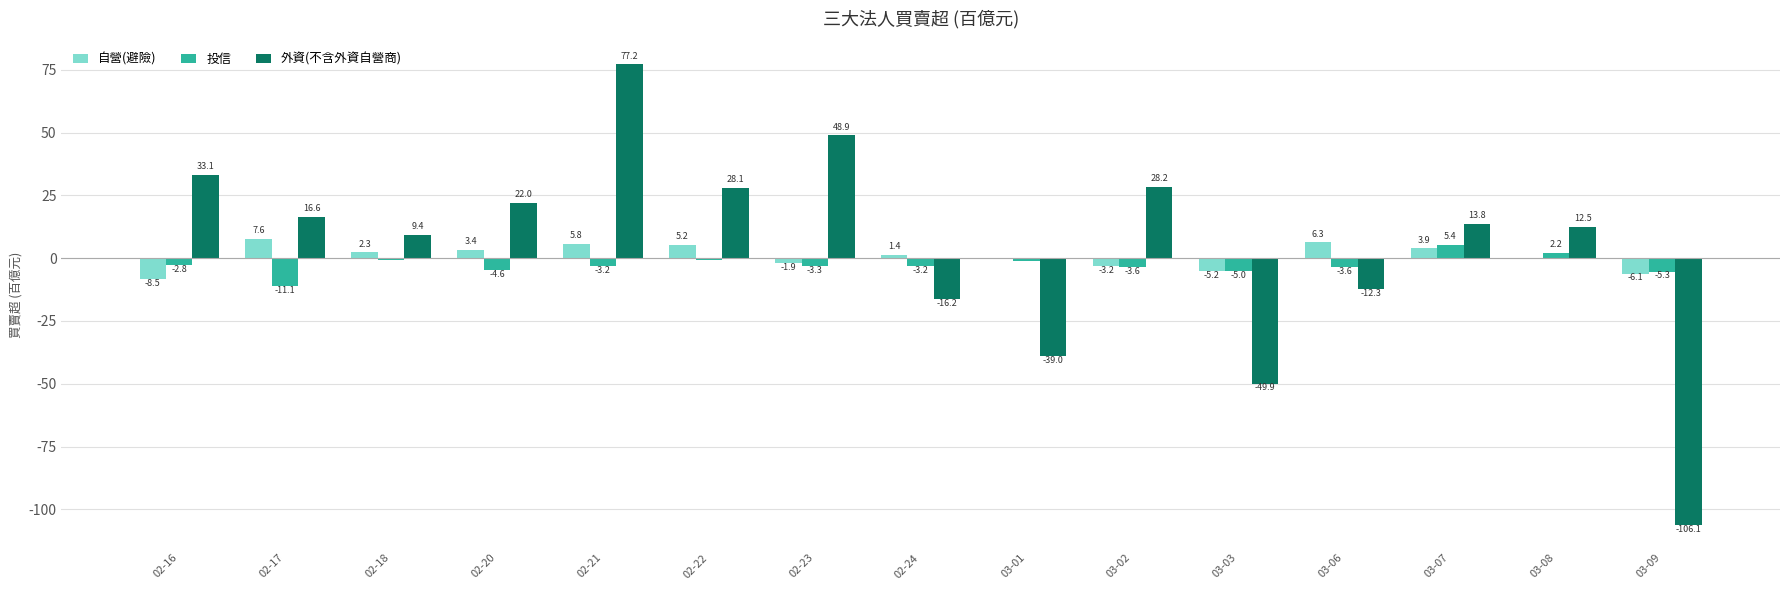

Between 02-18 and 03-06, which series saw the biggest shift?

外資(不含外資自營商)